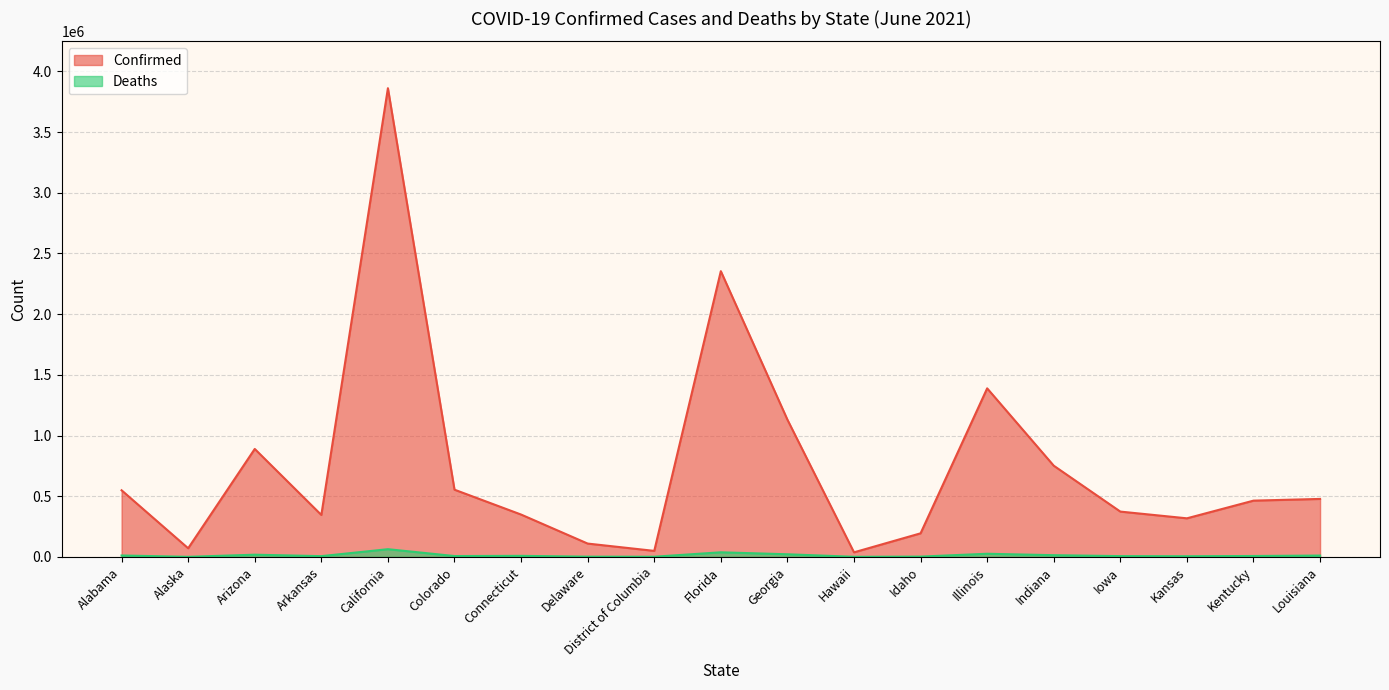

Which label corresponds to the smallest value in the chart?

Alaska